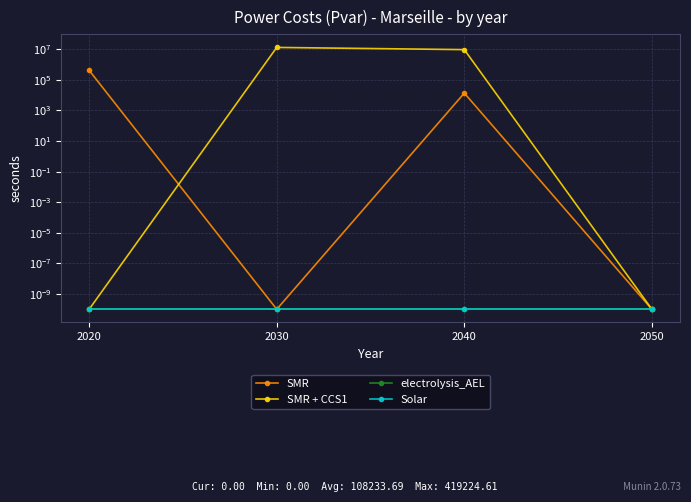

Rank the series by their maximum value, from highest to lowest.

SMR + CCS1, SMR, electrolysis_AEL, Solar